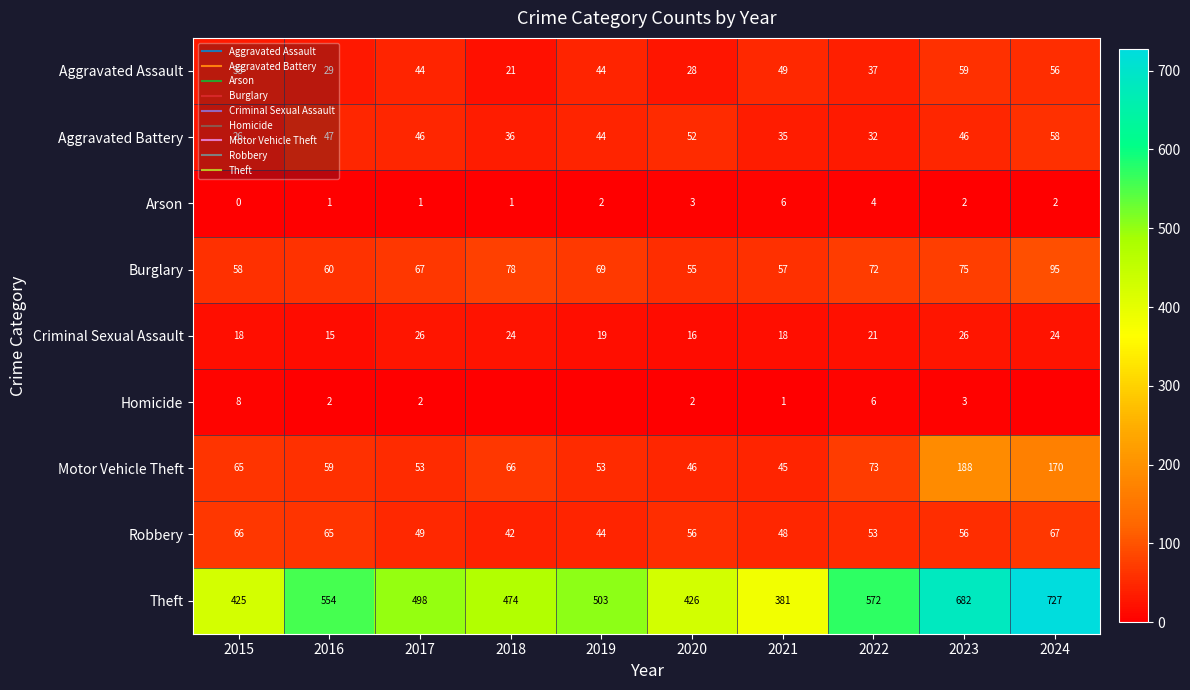

What is the sum of all Motor Vehicle Theft values?

818